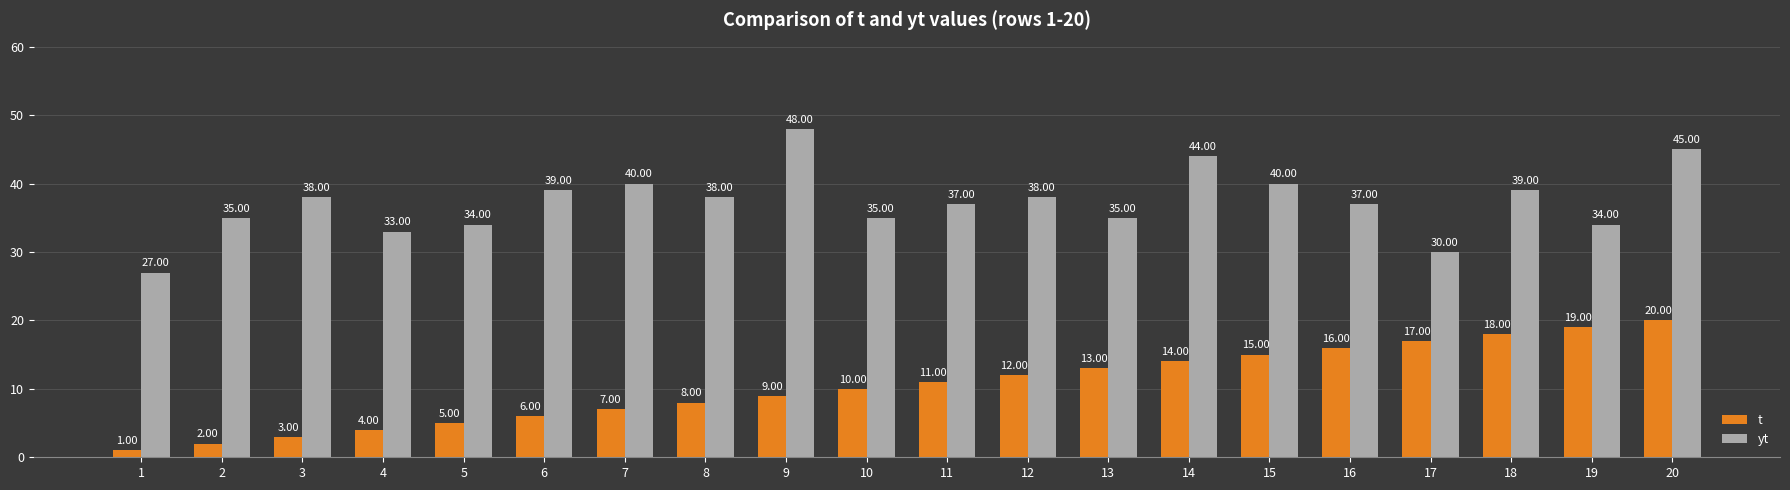

Is the value of t at 16 greater than the value of yt at 16?

No